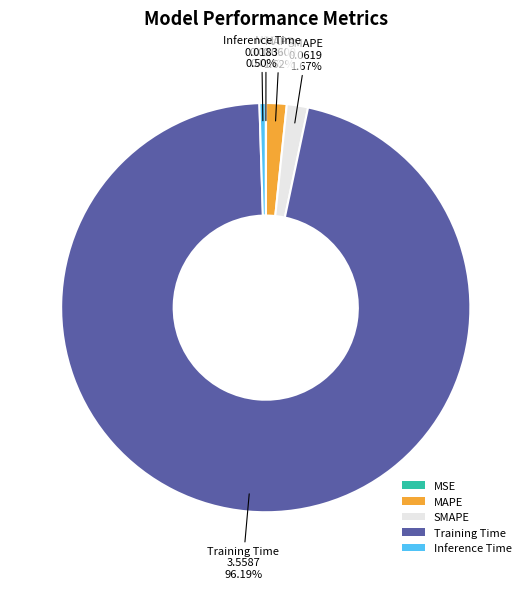

Which slice is the largest?

Training Time